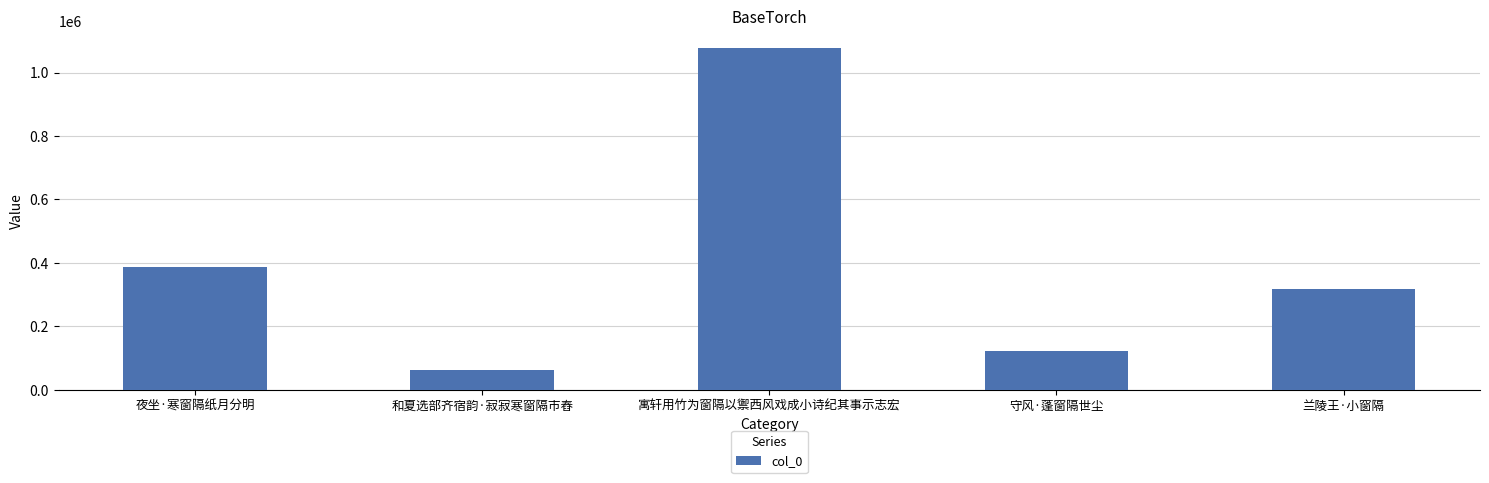

What position from the left is 和夏选部齐宿韵·寂寂寒窗隔市舂?

2